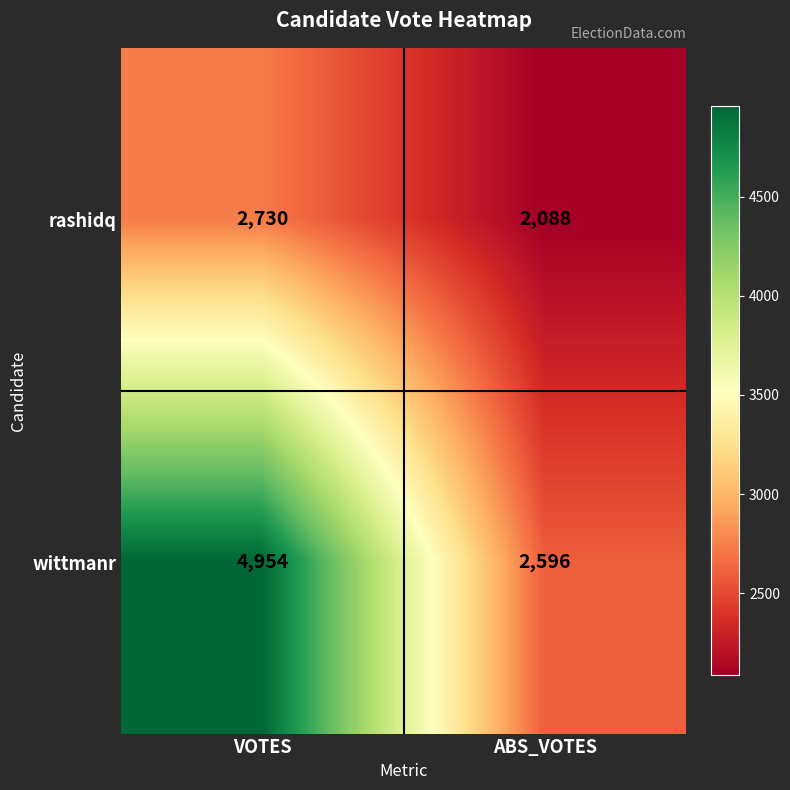

List the labels in order of rashidq value, smallest first.

ABS_VOTES, VOTES